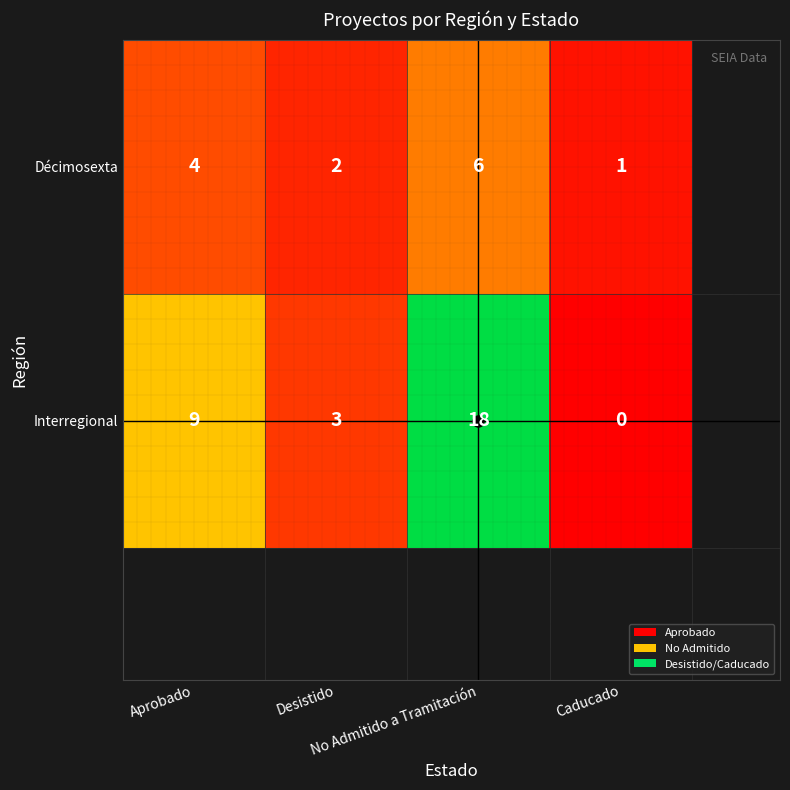

Count the Interregional values in the range 3 to 18.

3